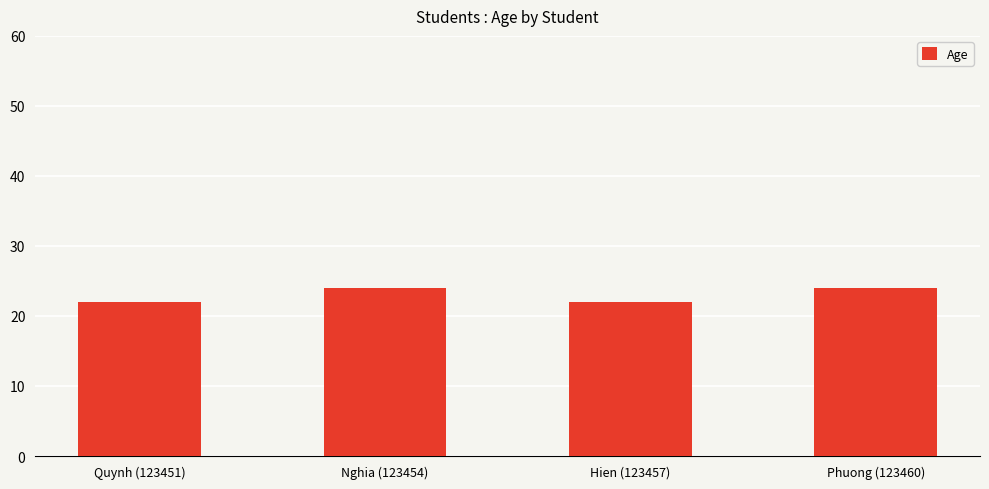

What is the difference between the second highest and minimum values?

2